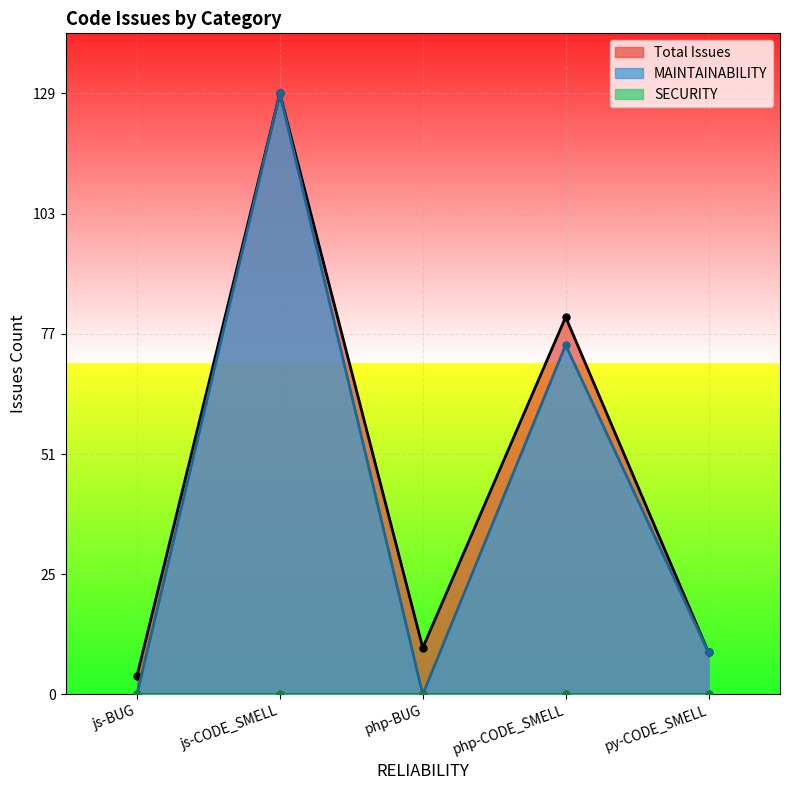

At which category is the sum across all series the highest?

js-CODE_SMELL